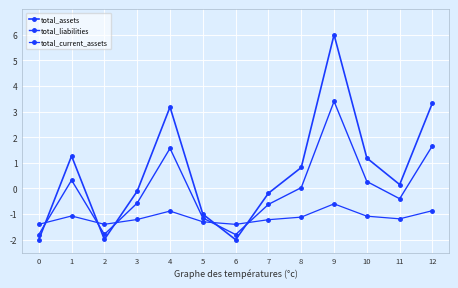

Reading left to right, transcribe all the data shown in this chart.

total_assets: -2.0	1.3	-2.0	-0.1	3.2	-1.0	-2.0	-0.2	0.8	6.0	1.2	0.2	3.3
total_liabilities: -1.8	0.3	-1.8	-0.6	1.6	-1.2	-1.8	-0.6	0.0	3.4	0.3	-0.4	1.7
total_current_assets: -1.4	-1.1	-1.4	-1.2	-0.9	-1.3	-1.4	-1.2	-1.1	-0.6	-1.1	-1.2	-0.9